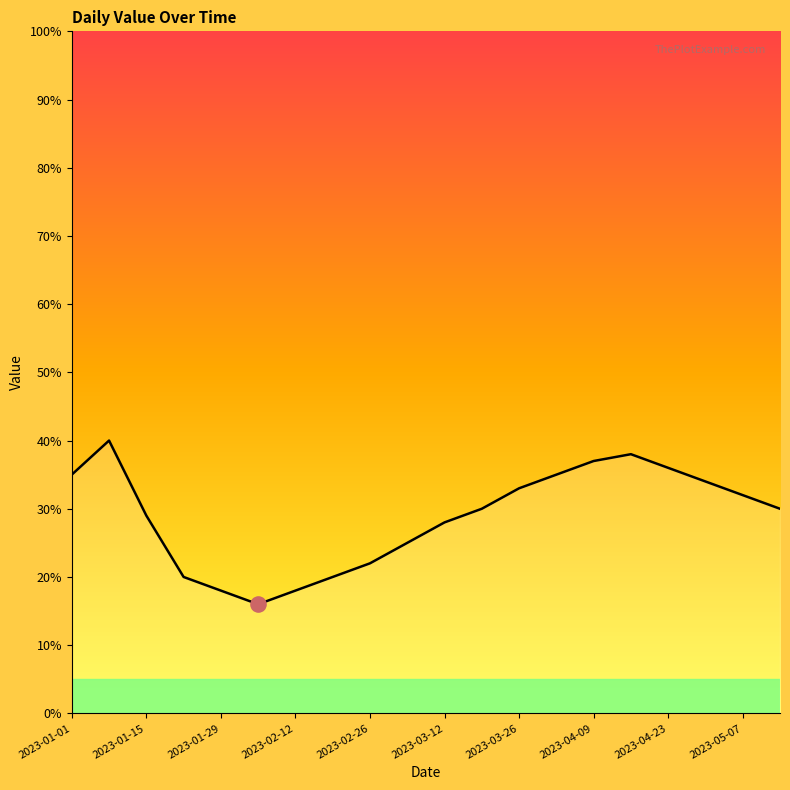

What is the difference between the maximum and minimum values?

24